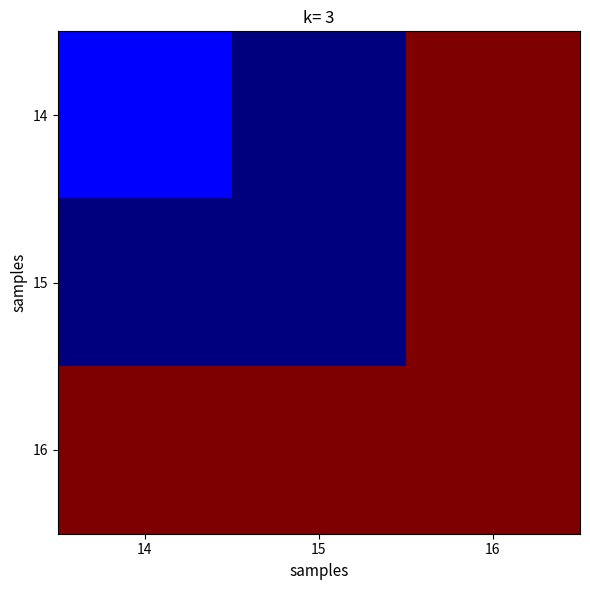

At which category is the sum across all series the highest?

16